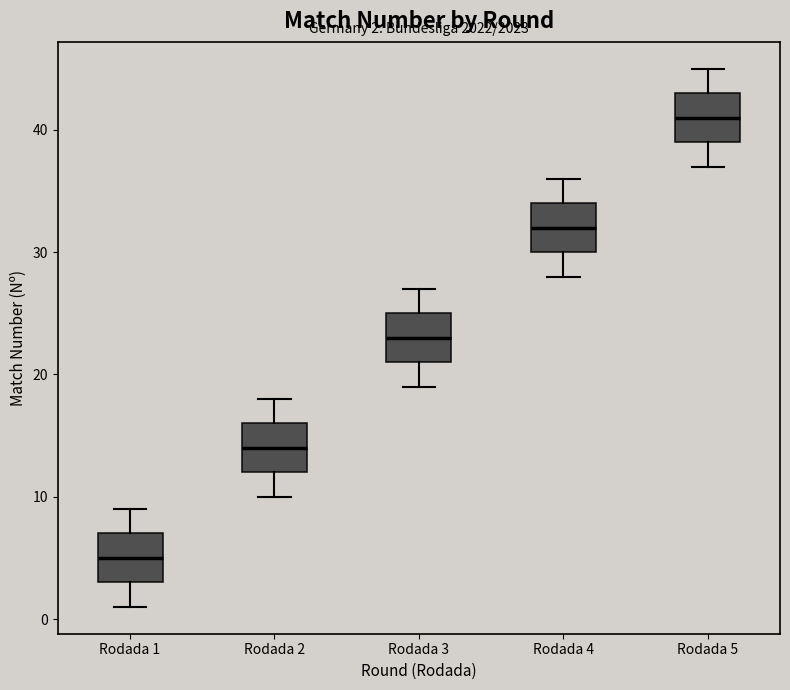

Which box has the highest median line?

Rodada 5